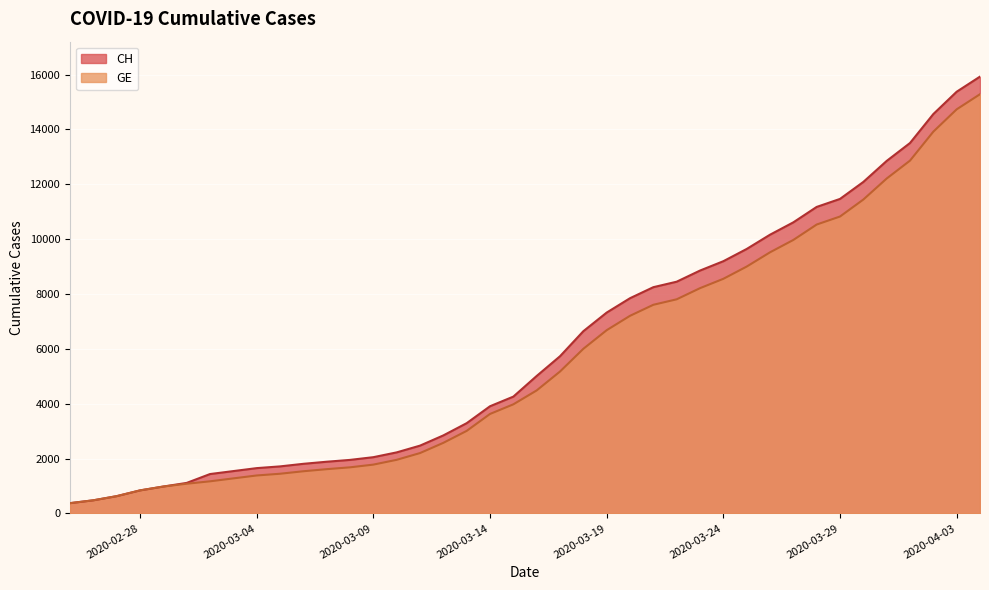

True or false: CH and GE intersect in this chart.

False